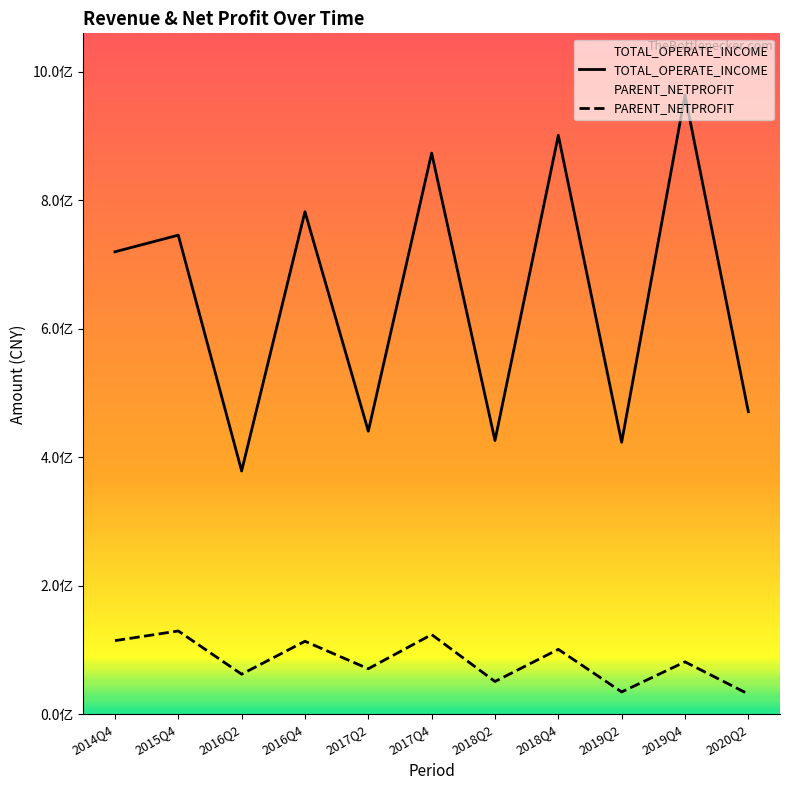

The TOTAL_OPERATE_INCOME series shows 99045234.7 at 2017Q2. True or false?

False